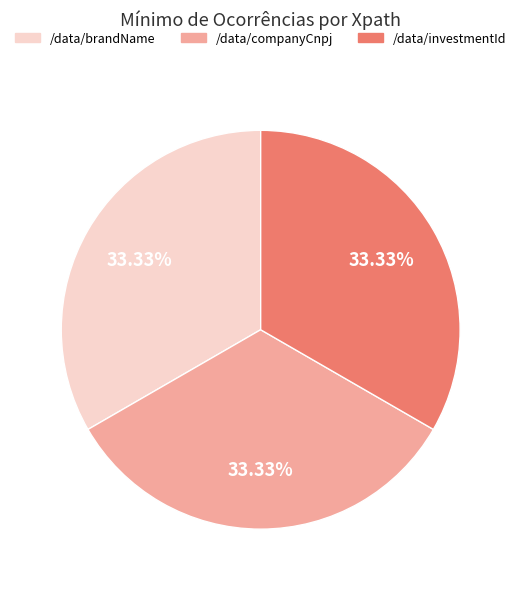

The /data/investmentId slice represents 33% of the pie. True or false?

True